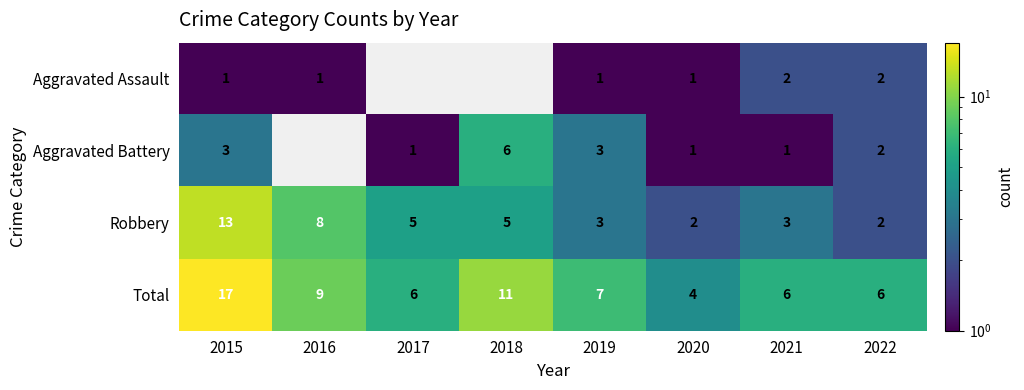

What is the difference between the highest and lowest values at 2020?

3